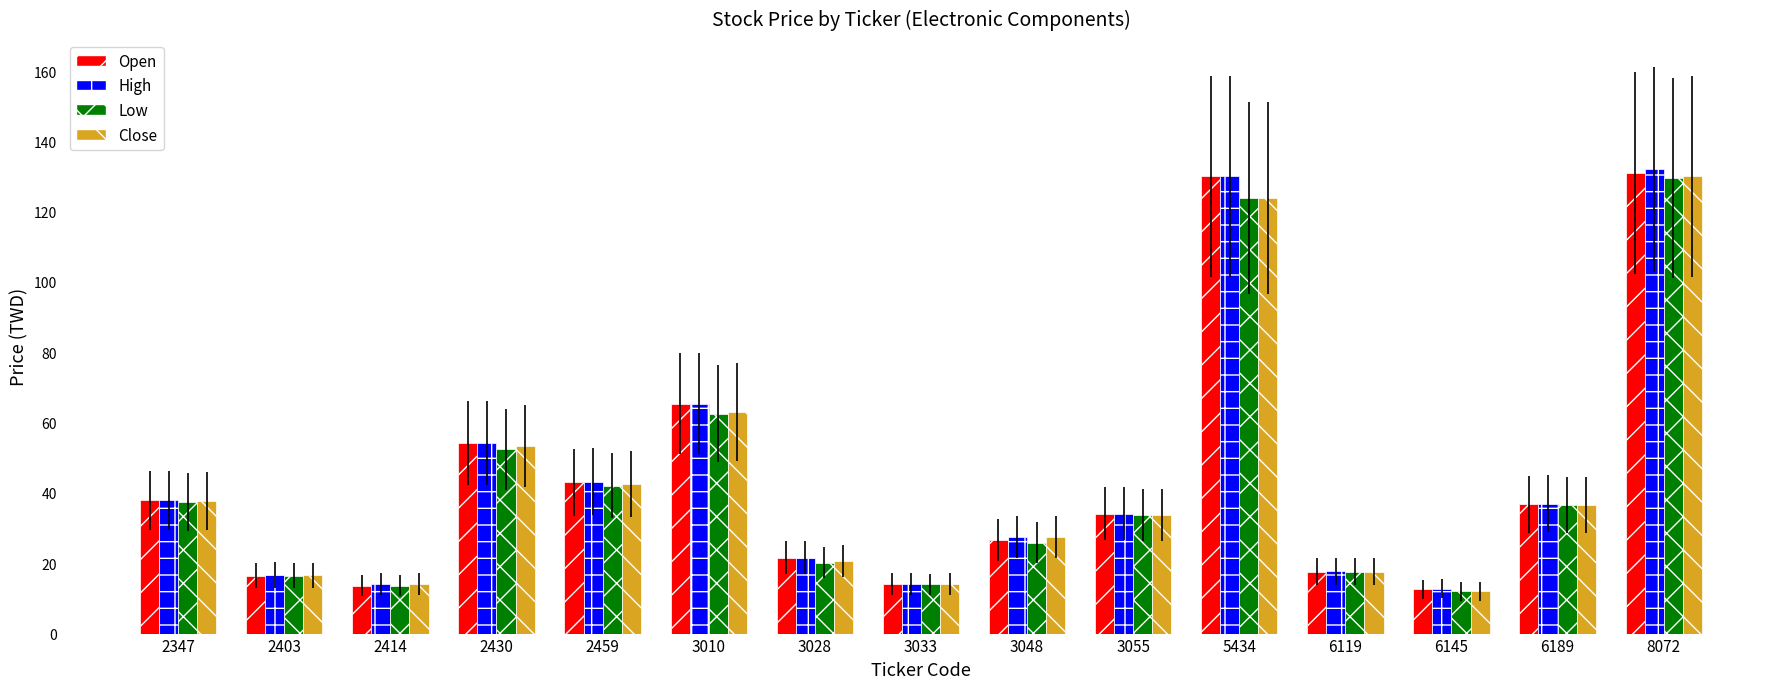

What is the highest value of the Open series?

131.0